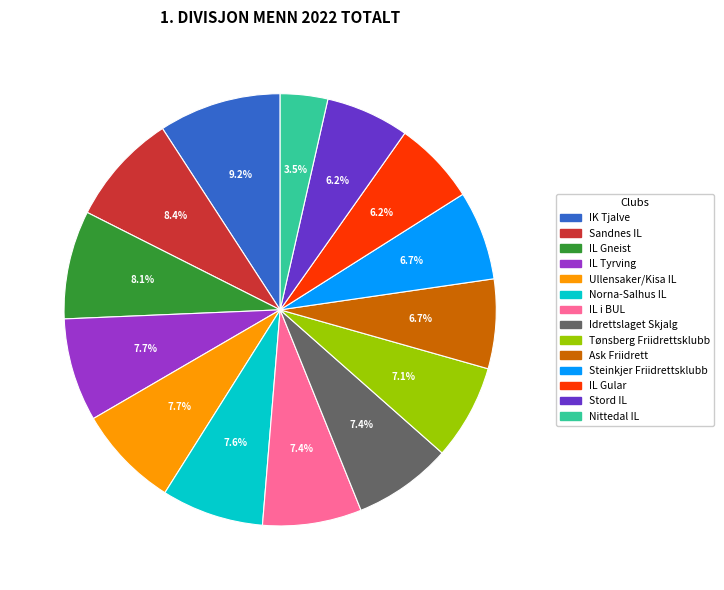

What percentage is the Ullensaker/Kisa IL slice, to the nearest percent?

8%